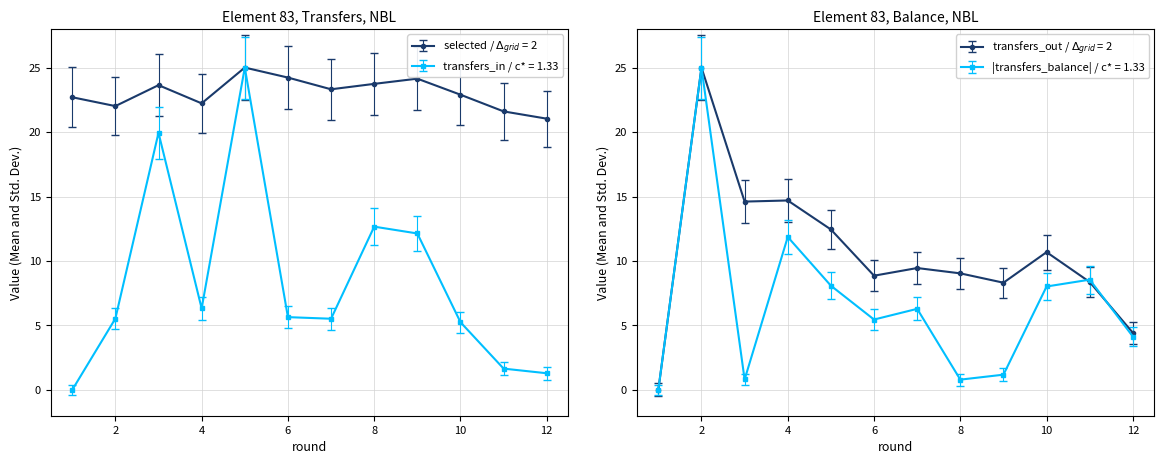

Which series has the largest total across all categories?

selected